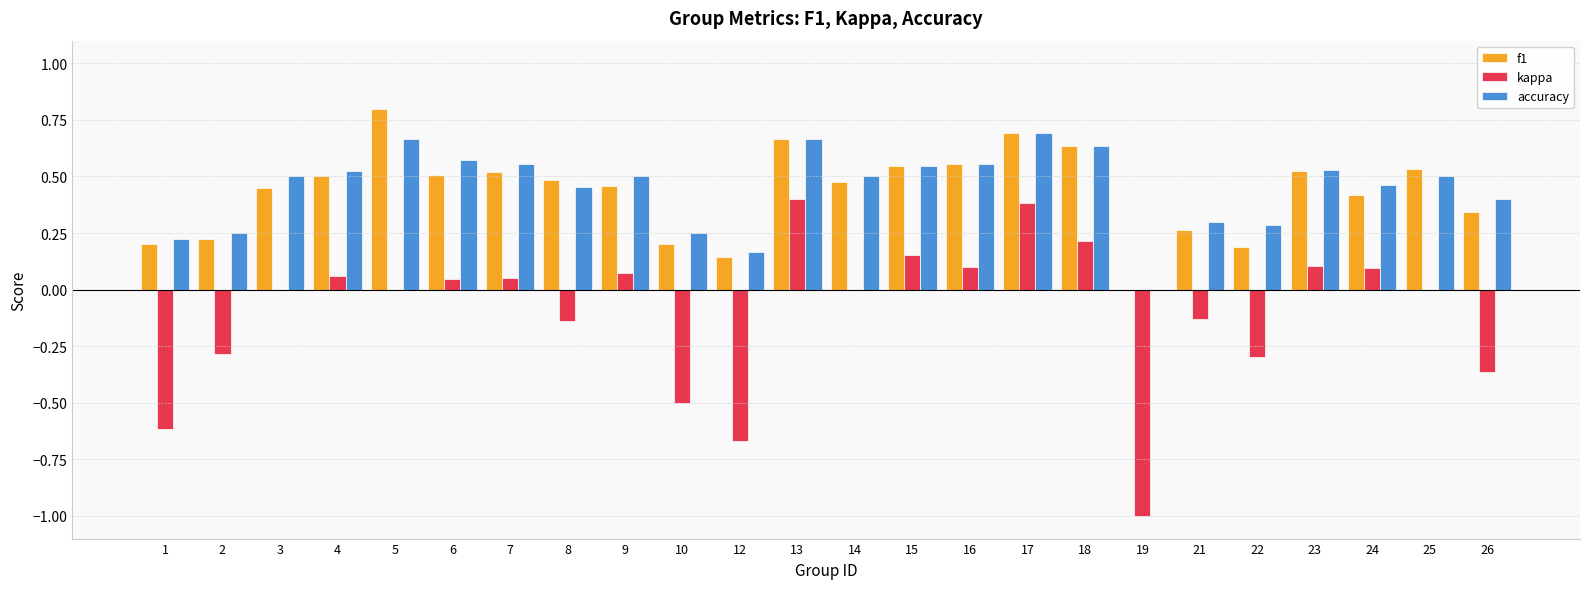

What is the maximum value for f1?

0.8